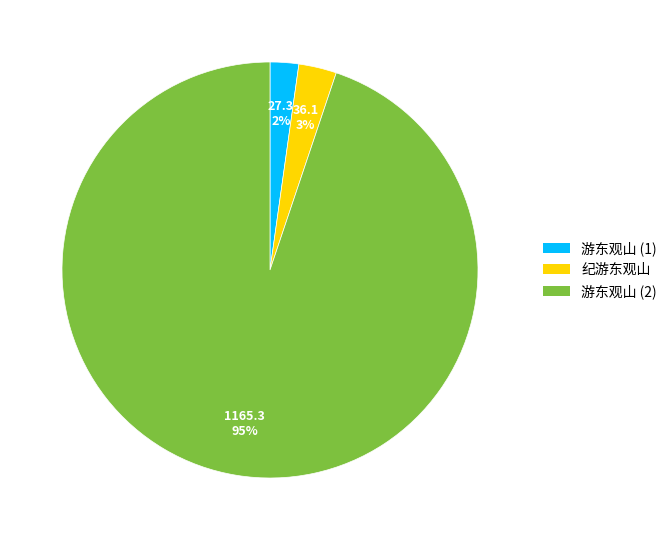

To the nearest percent, what is the difference between the largest and smallest slice percentages?

93%